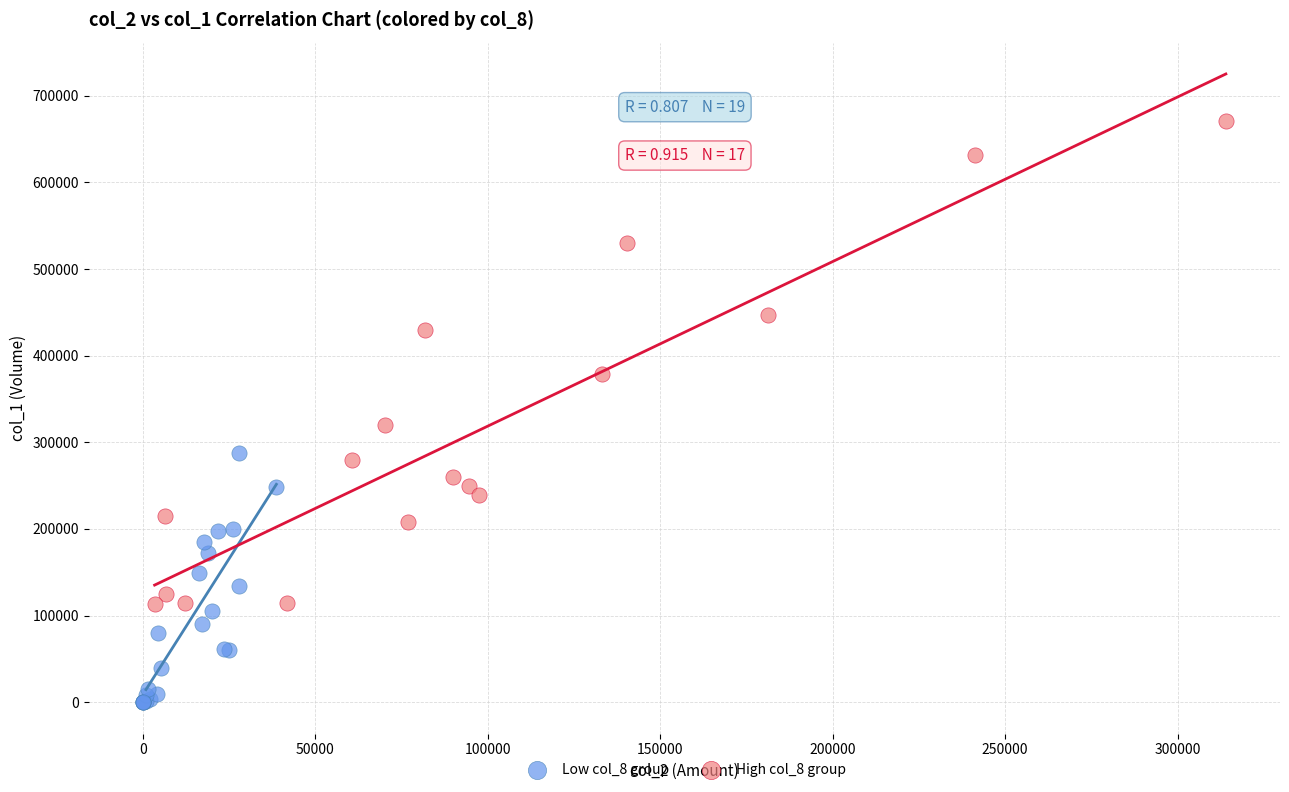

Which series reaches the maximum Y coordinate?

High col_8 group